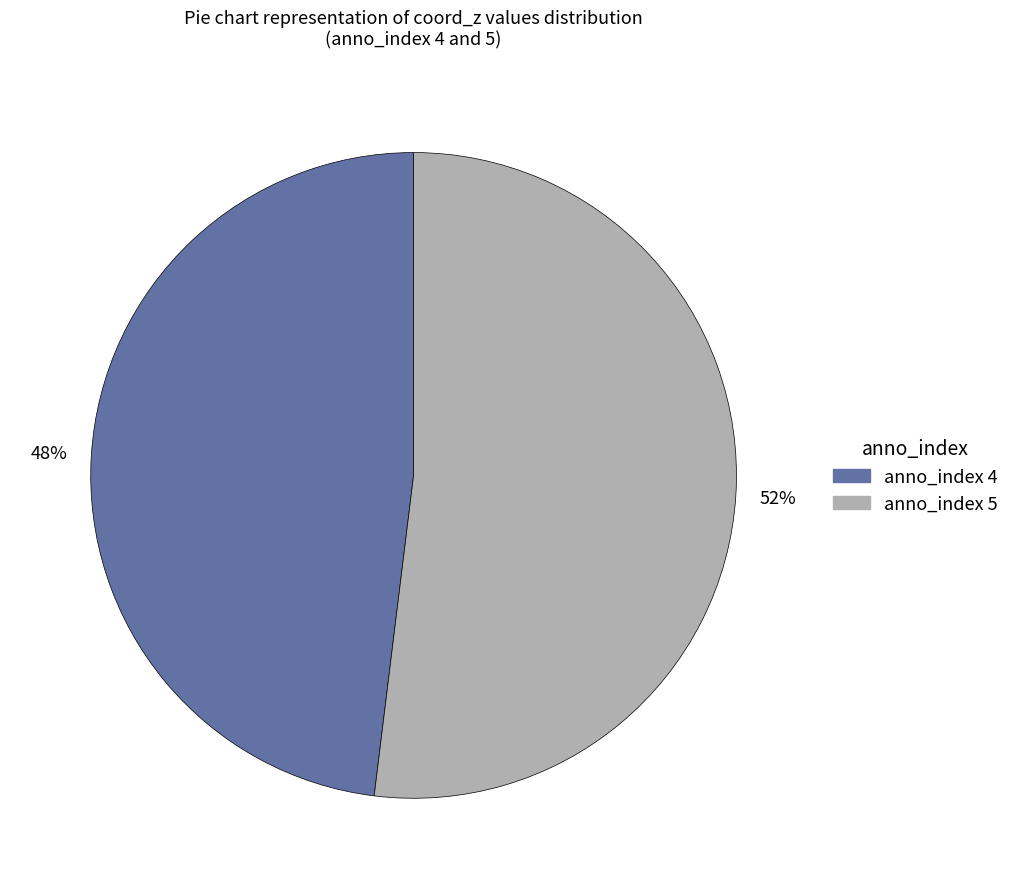

To the nearest percent, what is the average slice percentage?

50%